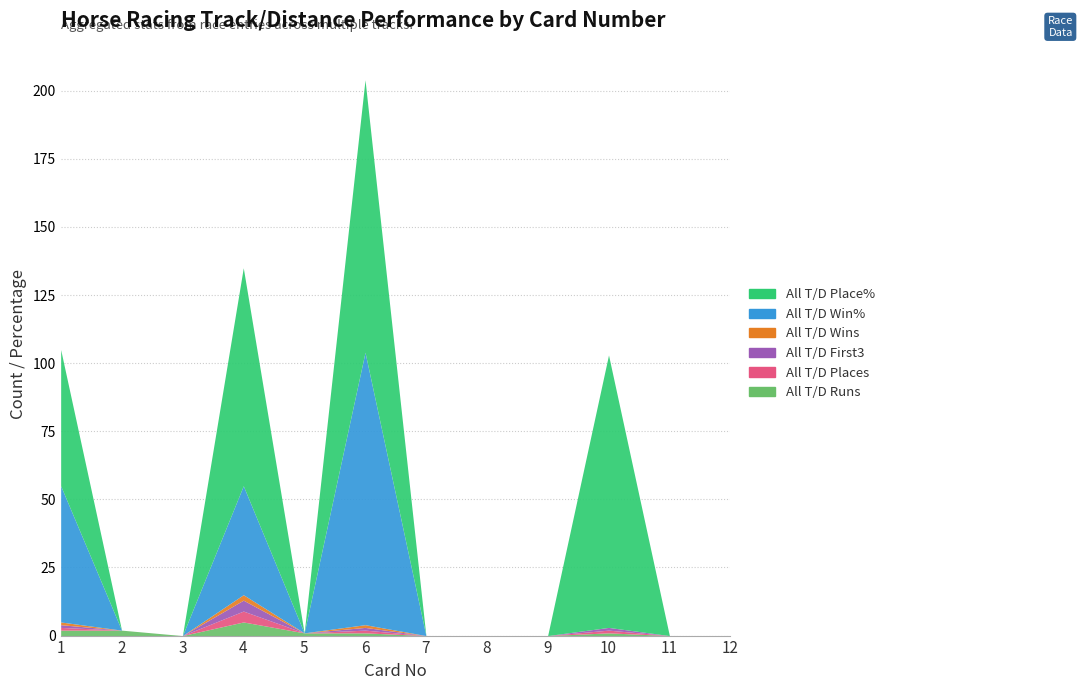

Which series changed the most between 2 and 12?

All T/D Runs